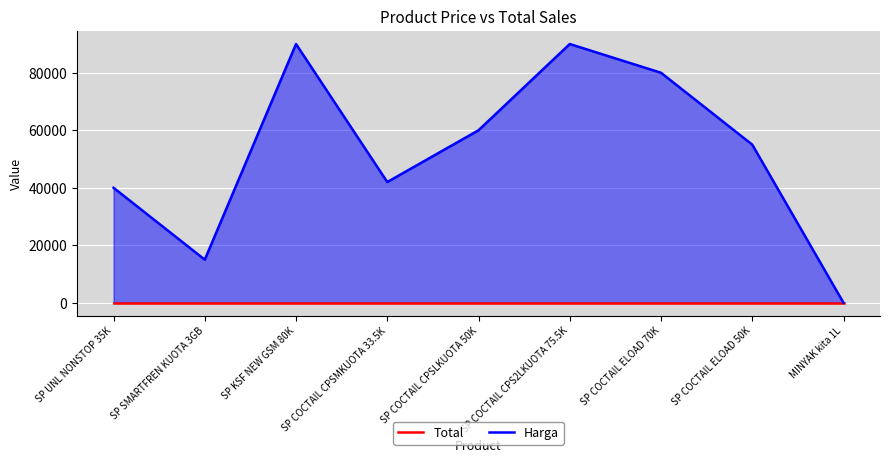

The value of Harga at SP COCTAIL CPSMKUOTA 33.5K is 19906. True or false?

False